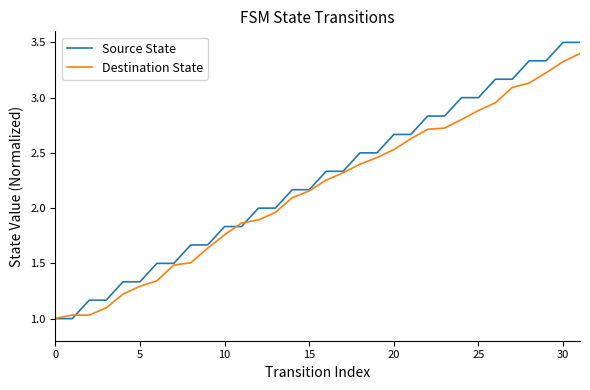

Which series has the largest total across all categories?

Source State